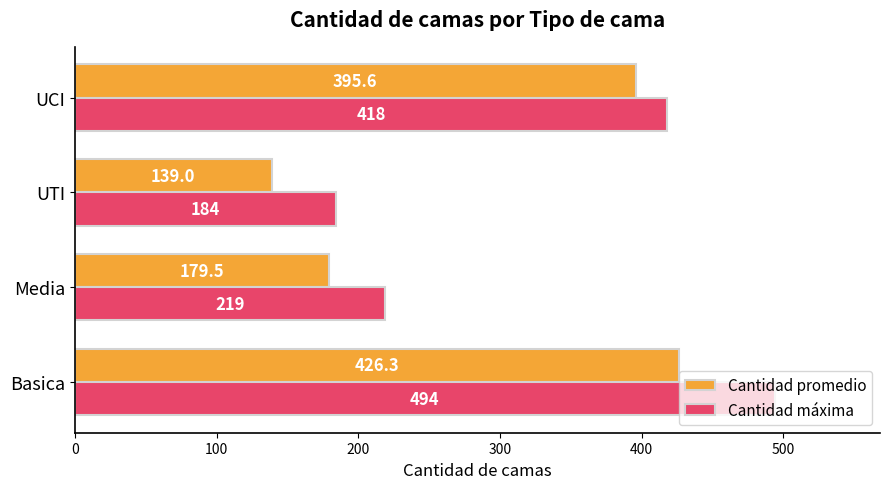

What is the average value of the Cantidad máxima series?

328.8